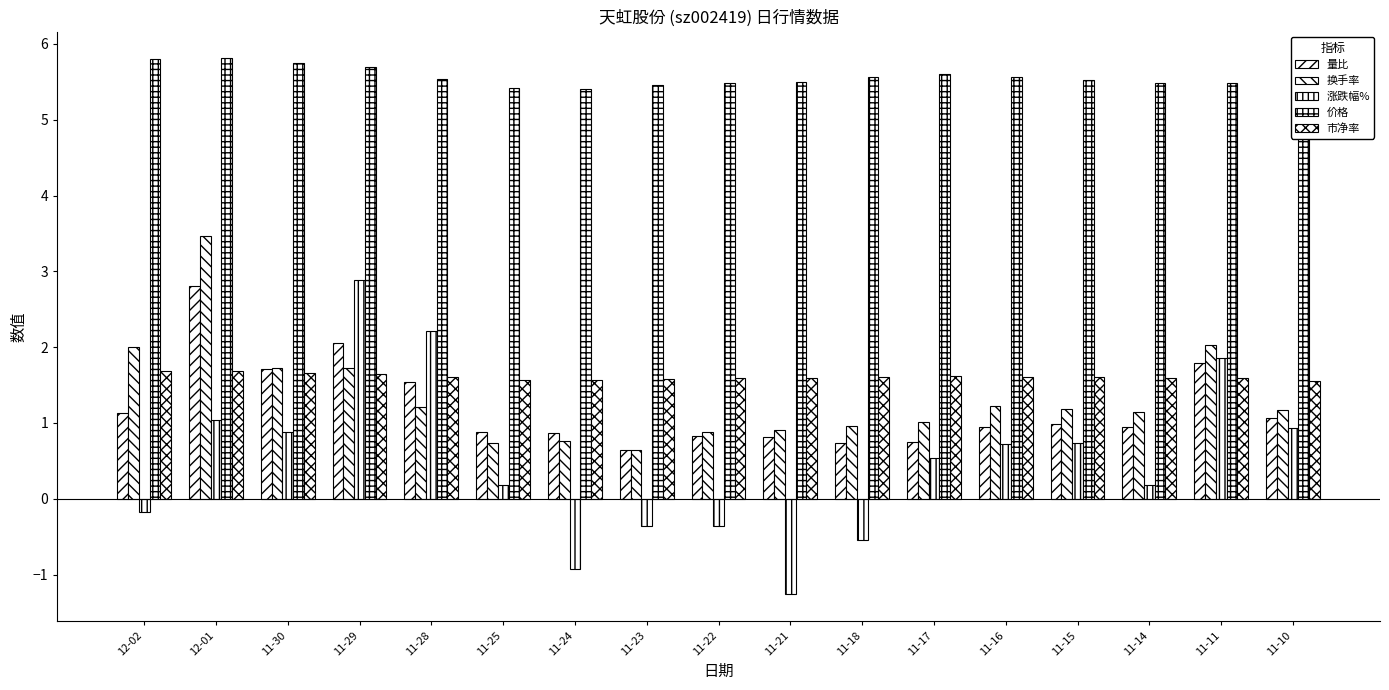

What position from the right is 11-11?

2